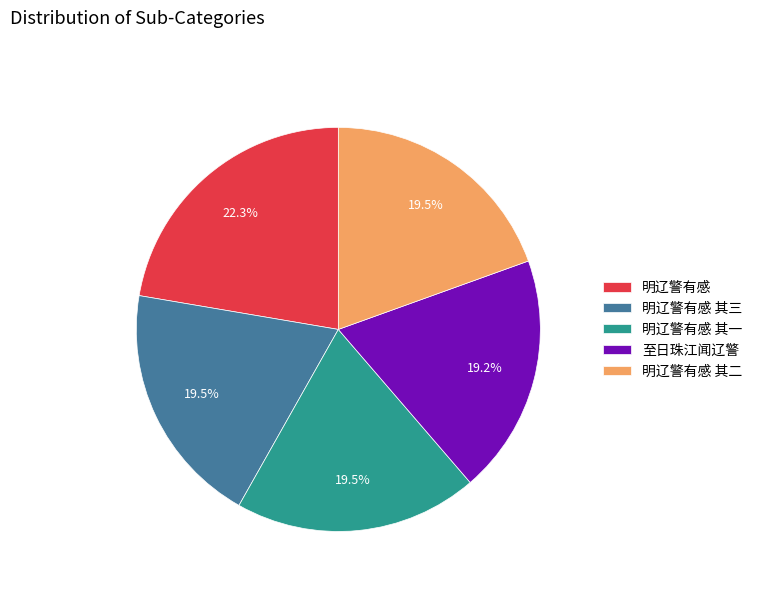

To the nearest percent, what is the combined percentage of 至日珠江闻辽警 and 明辽警有感?

42%